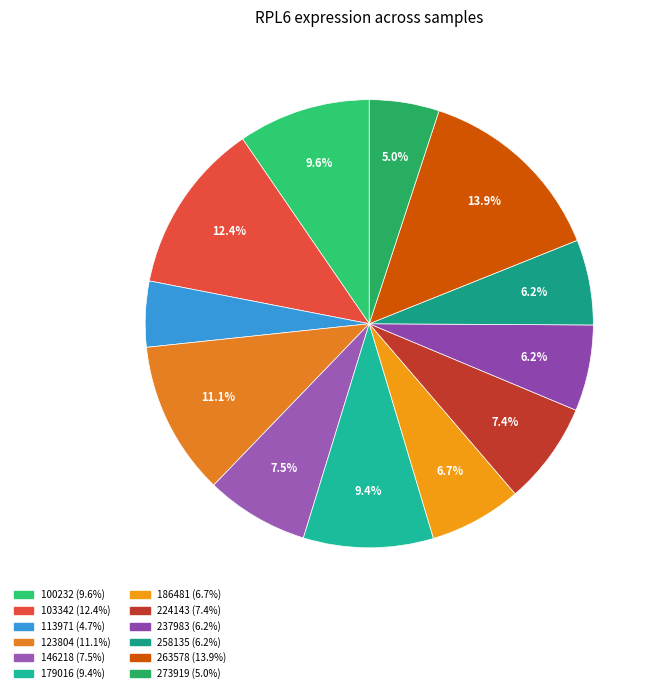

To the nearest percent, what is the difference between the largest and smallest slice percentages?

9%